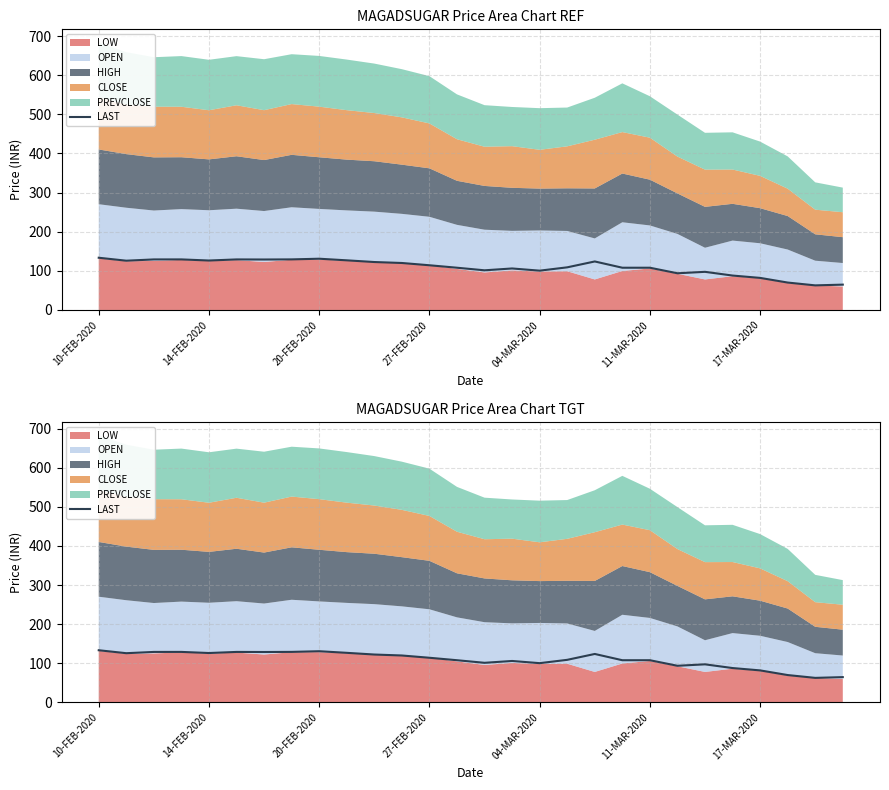

At which category does the chart reach its minimum across all series?

26